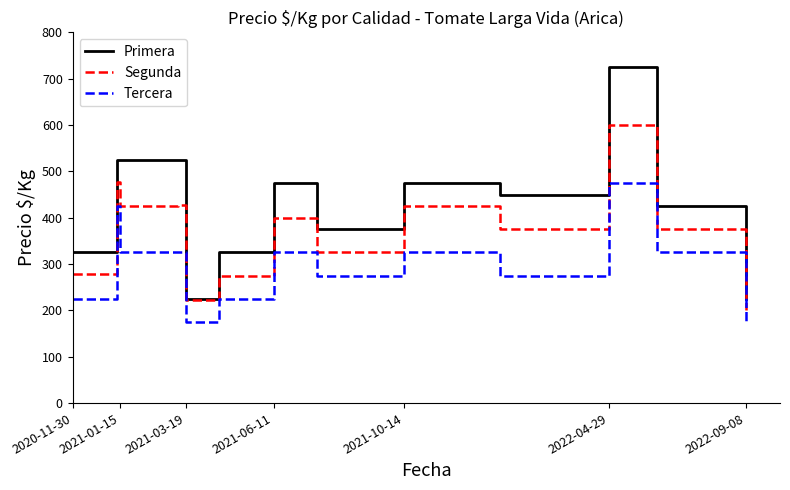

Which series has the largest total across all categories?

Primera